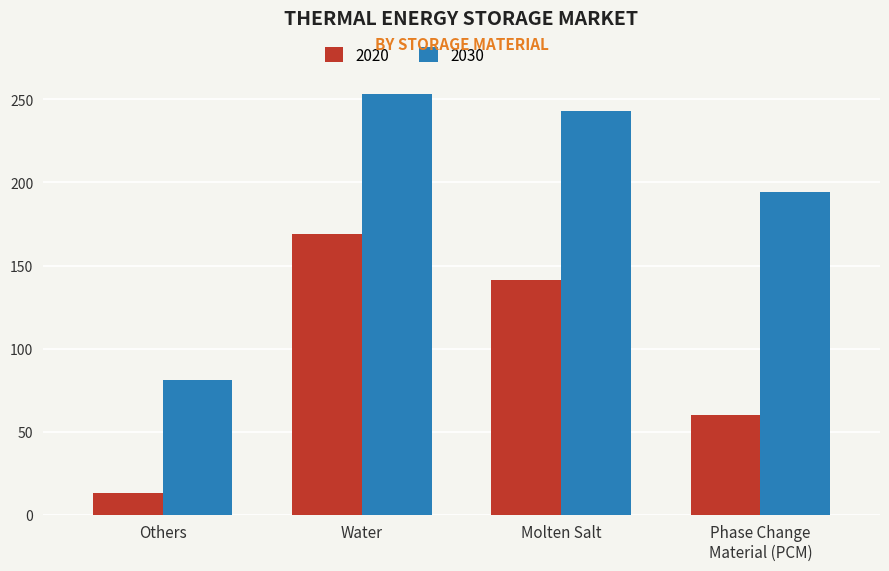

How many series are shown in this chart?

2